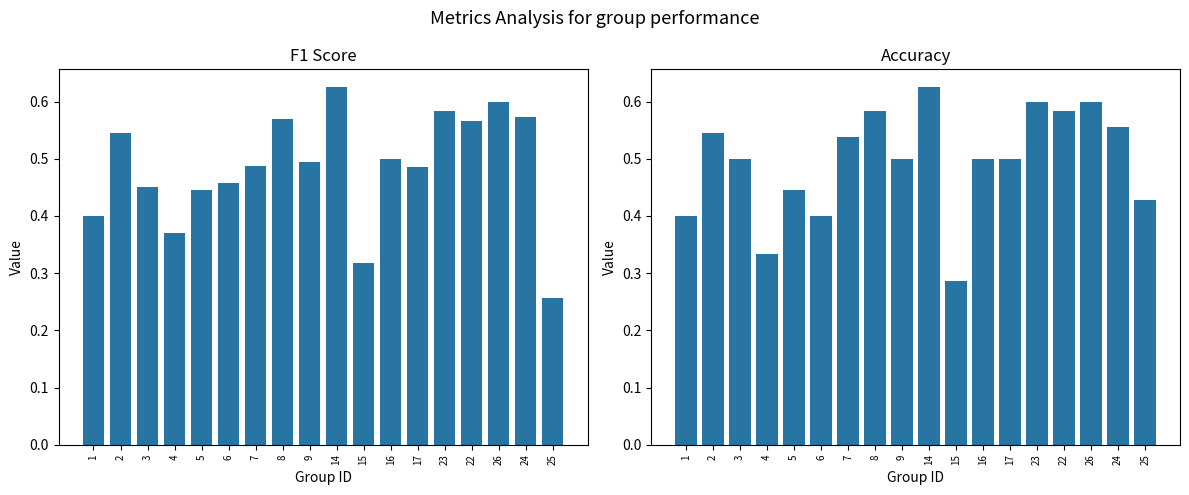

The value of f1 at 22 is 0.6. True or false?

True